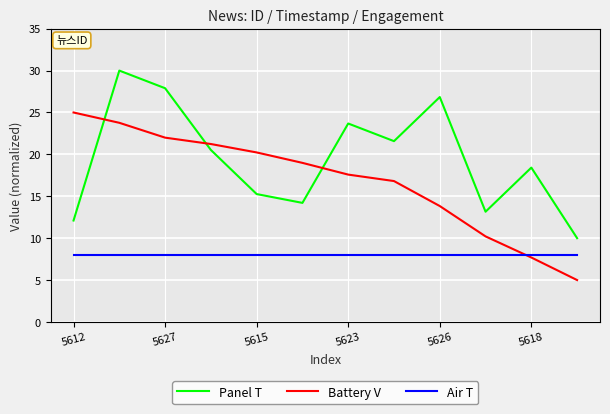

After their last crossing, which series has the higher values: Panel T or Battery V?

Panel T